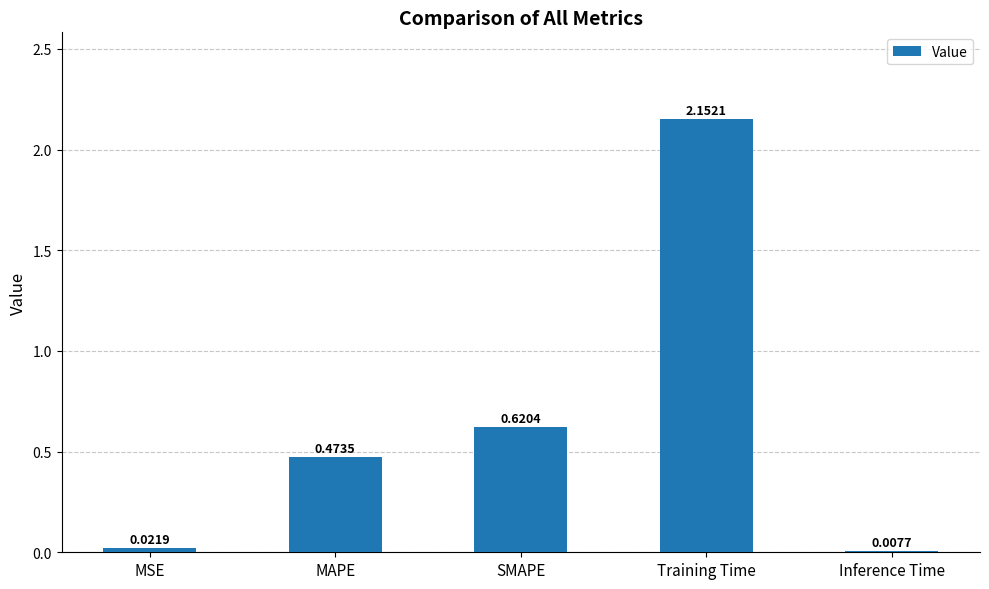

Which has a higher value, SMAPE or MSE?

SMAPE